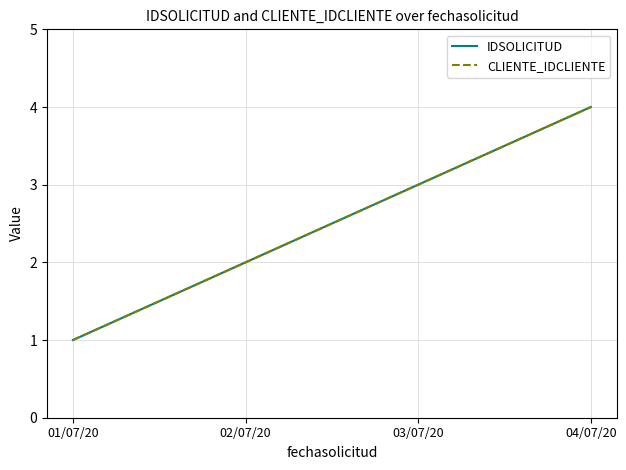

Between 01/07/20 and 04/07/20, which series saw the biggest shift?

IDSOLICITUD